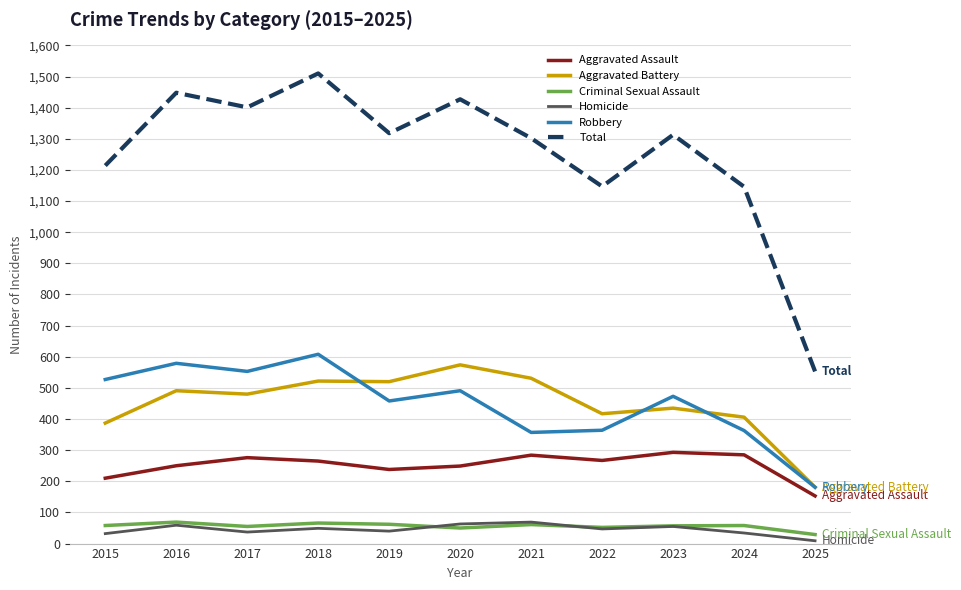

Is the value of Criminal Sexual Assault at 2020 greater than the value of Aggravated Battery at 2023?

No